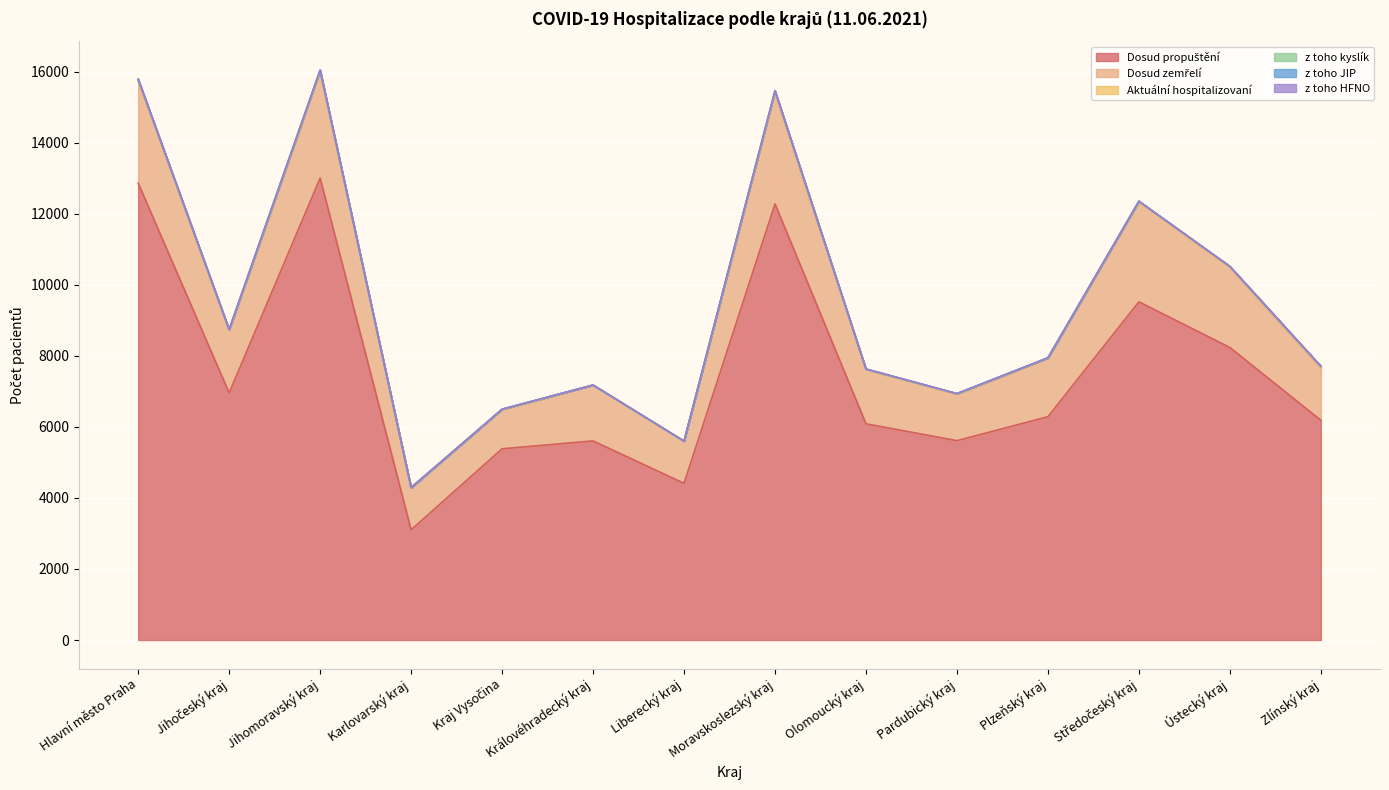

At Královéhradecký kraj, list the series in order from smallest to largest.

z toho kyslík, z toho HFNO, z toho JIP, Aktuální hospitalizovaní, Dosud zemřelí, Dosud propuštění